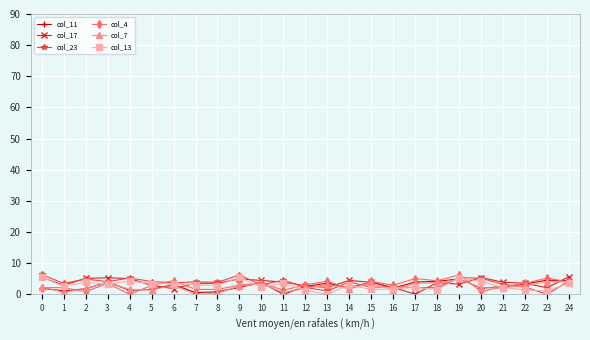

Is the value of col_13 at 11 greater than the value of col_11 at 21?

Yes